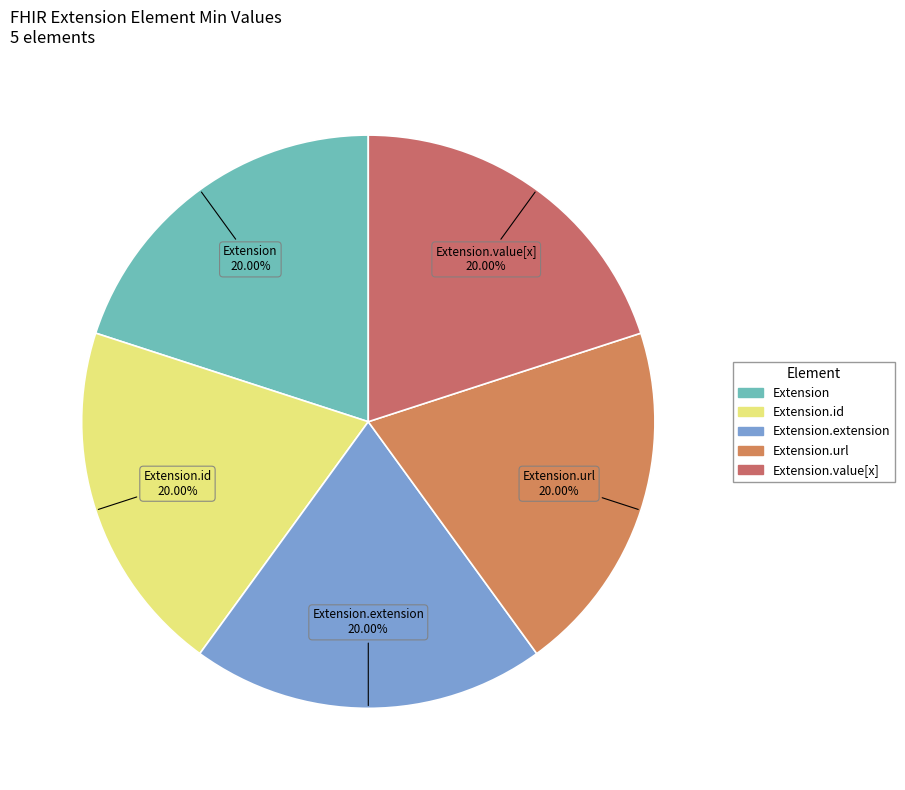

Which category has the smallest portion of the pie?

Extension